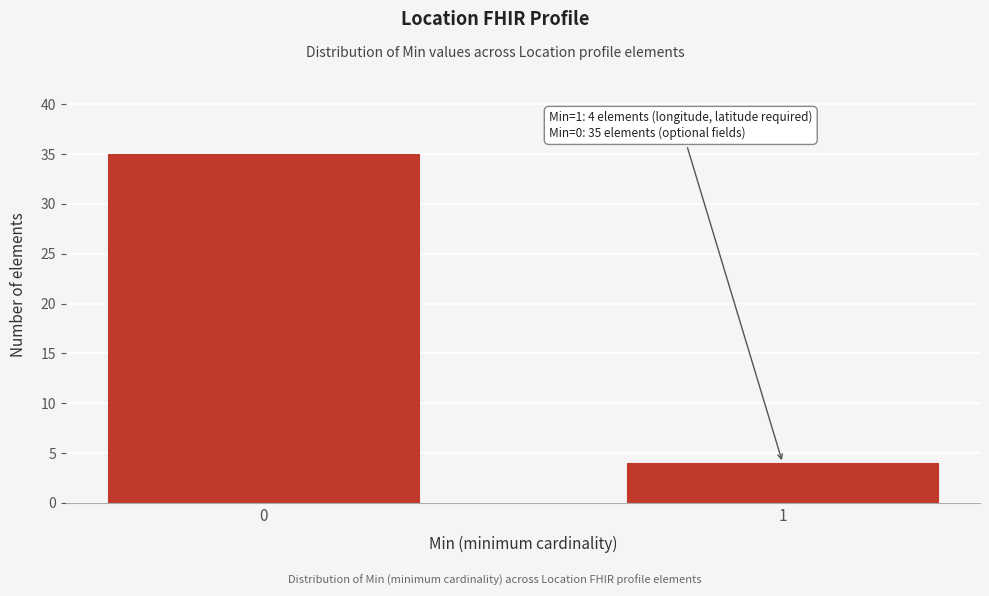

Reading left to right, what are all the values shown in this chart?

0=35	1=4